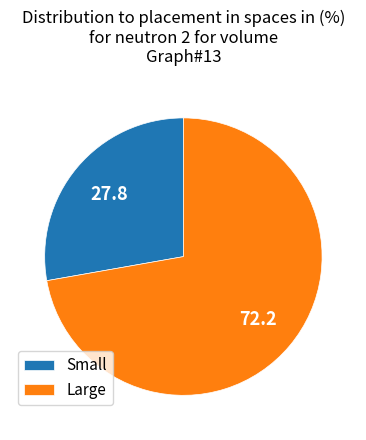

How many segments does this pie chart have?

2